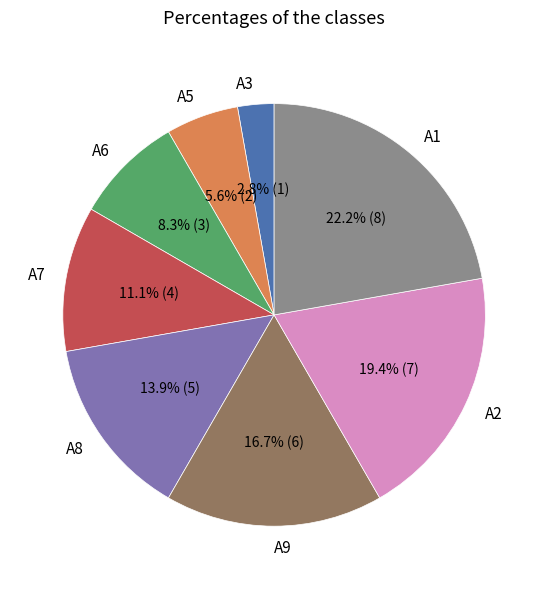

How many slices are in this pie chart?

8